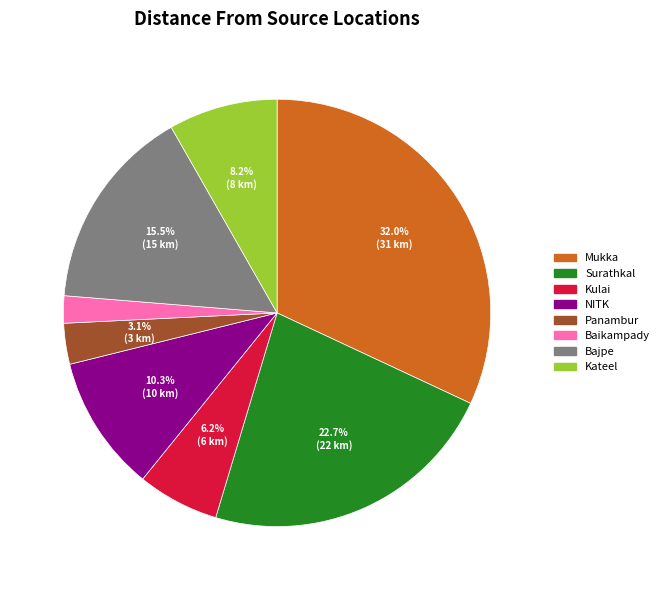

To the nearest percent, what is the average slice percentage?

12%